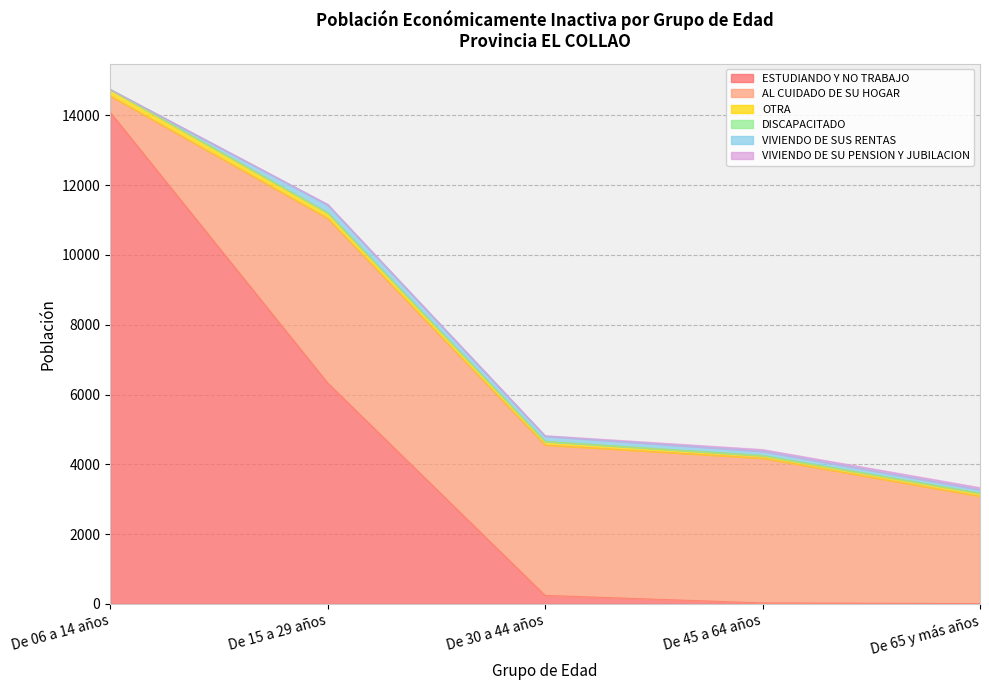

What are all the series names shown in the legend?

ESTUDIANDO Y NO TRABAJO, AL CUIDADO DE SU HOGAR, OTRA, DISCAPACITADO, VIVIENDO DE SUS RENTAS, VIVIENDO DE SU PENSION Y JUBILACION